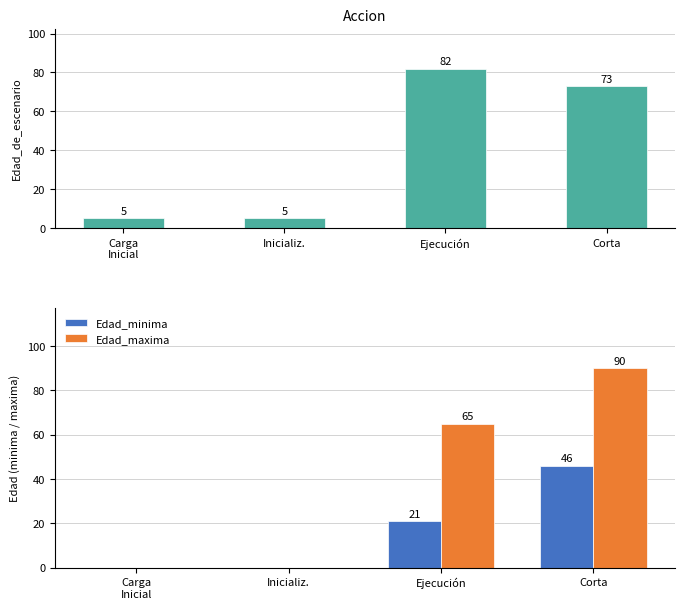

Read the Edad_maxima value at Ejecución.

65